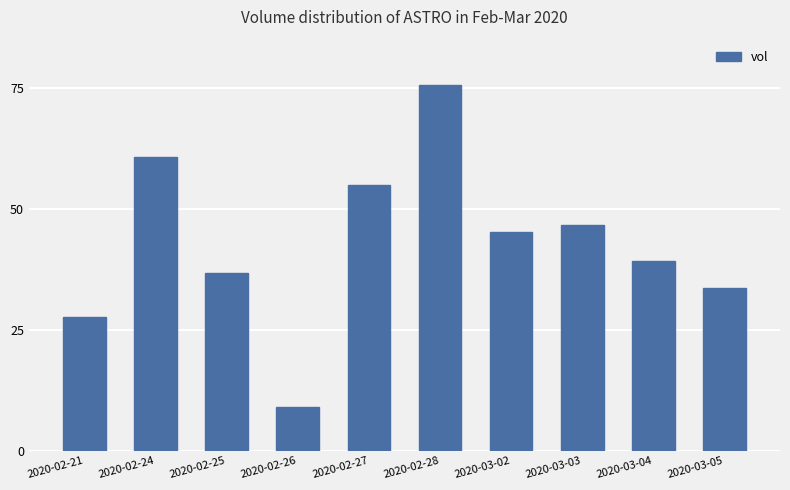

List the labels in order of value, largest first.

2020-02-28, 2020-02-24, 2020-02-27, 2020-03-03, 2020-03-02, 2020-03-04, 2020-02-25, 2020-03-05, 2020-02-21, 2020-02-26